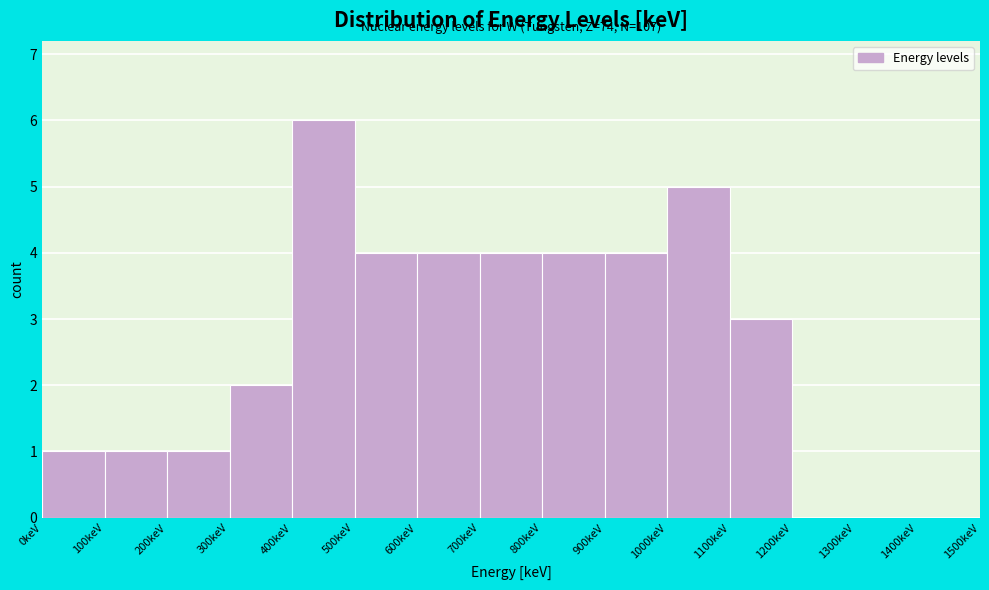

Which range on the x-axis has the tallest bar?

400 to 500